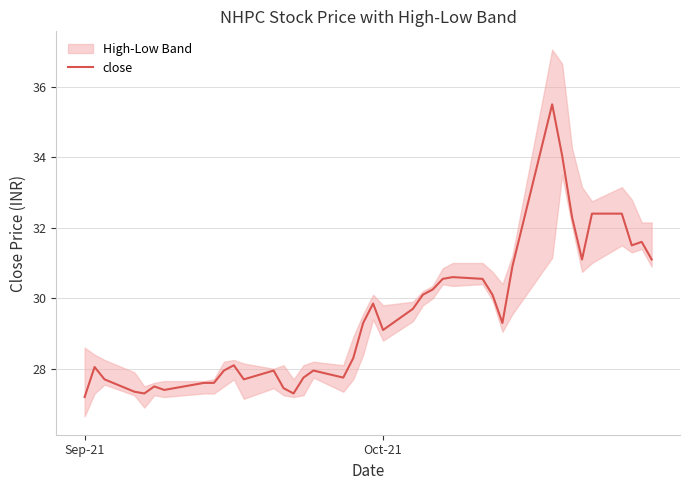

How many interior local valleys (lower than both neighbors) does the data have?

9